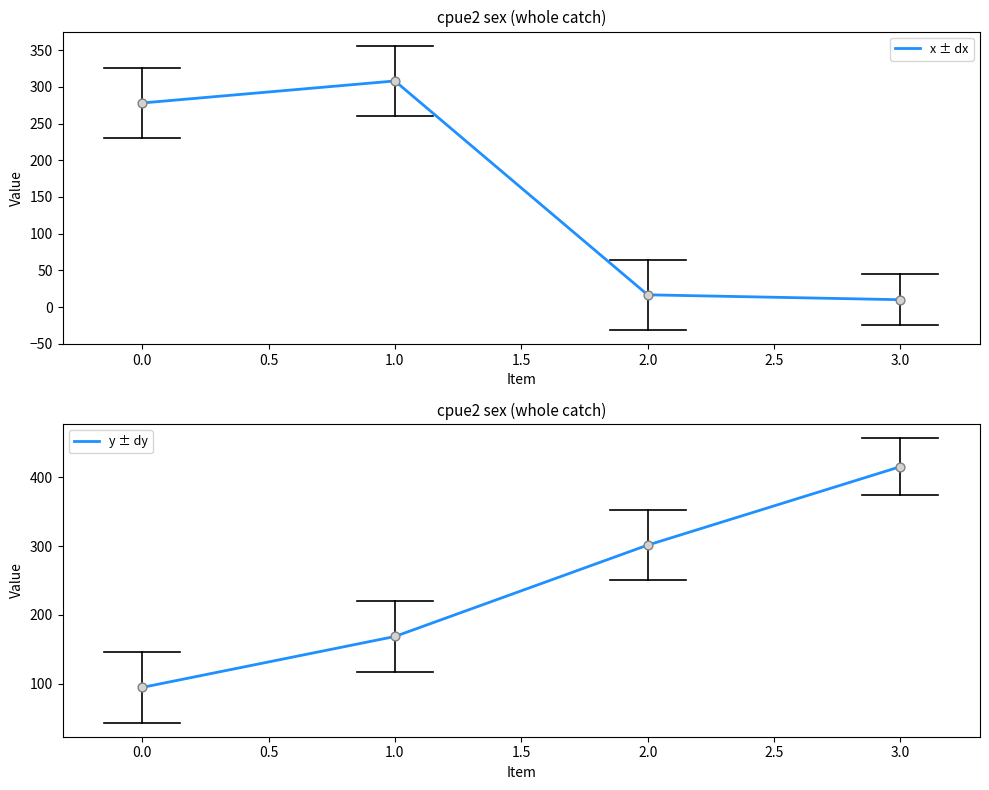

Which series reaches the minimum Y coordinate?

x ± dx